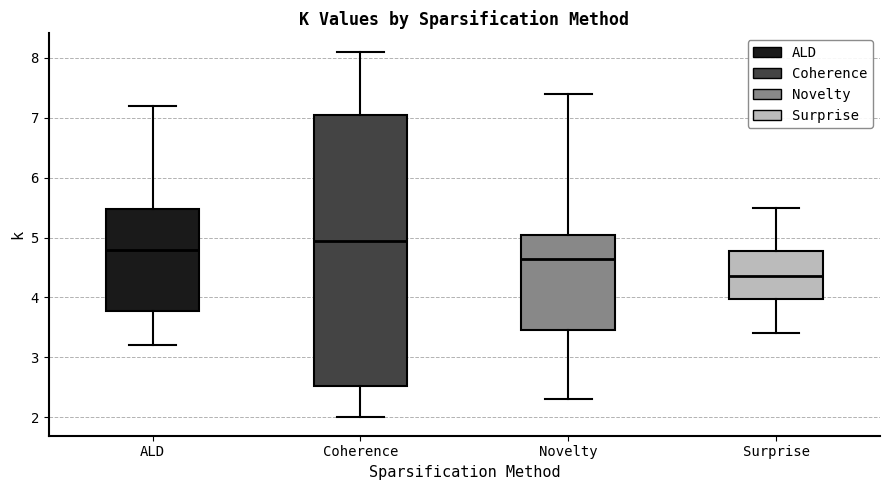

Comparing the boxes themselves (not the whiskers), which one is the tallest?

Coherence